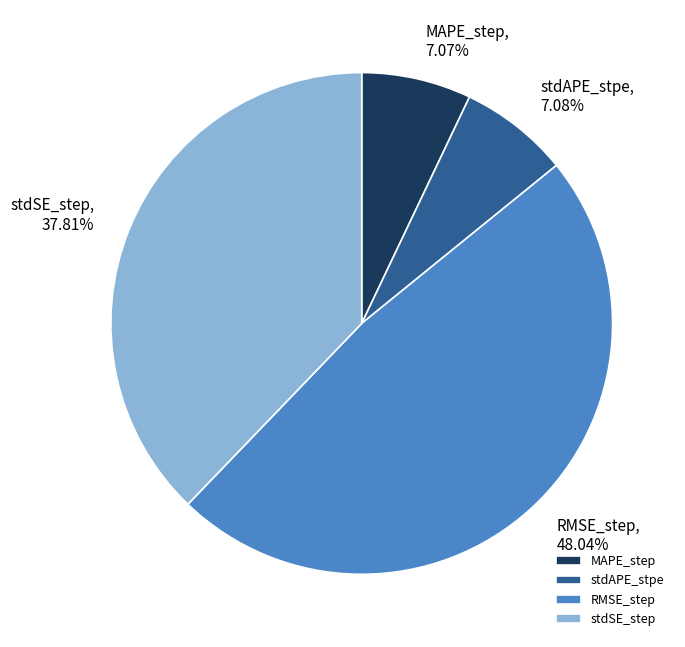

To the nearest percent, what percentage of the pie is RMSE_step?

48%